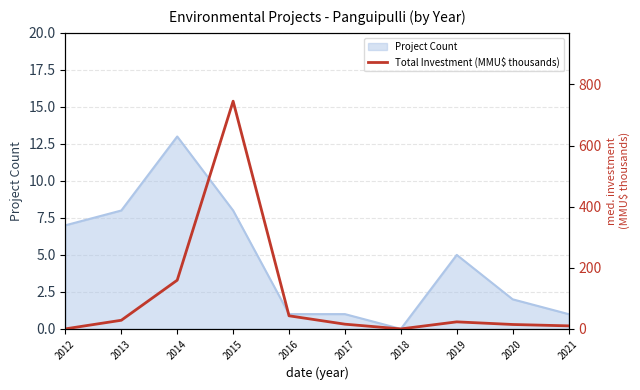

What value does the data have at 2016?

42.9